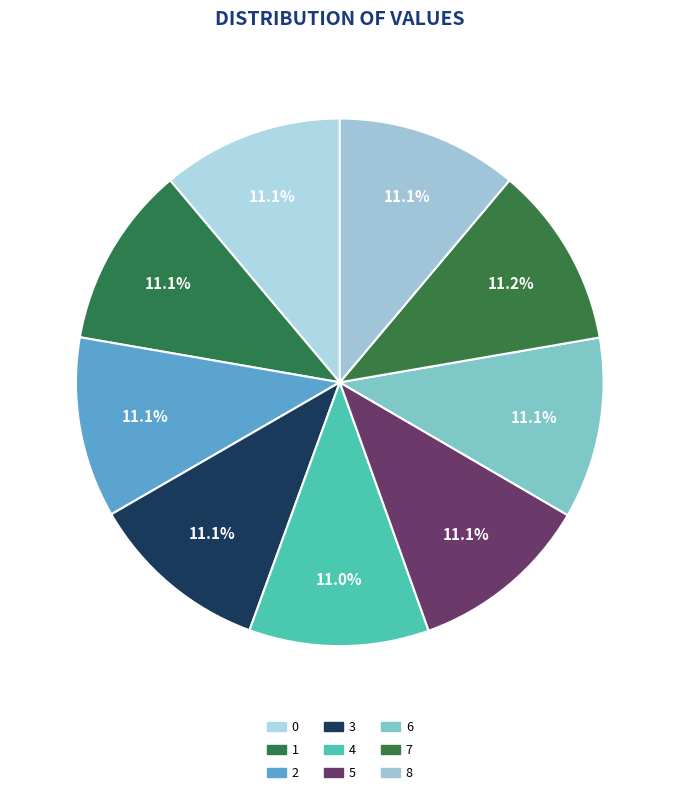

Which has a higher value, 4 or 3?

3